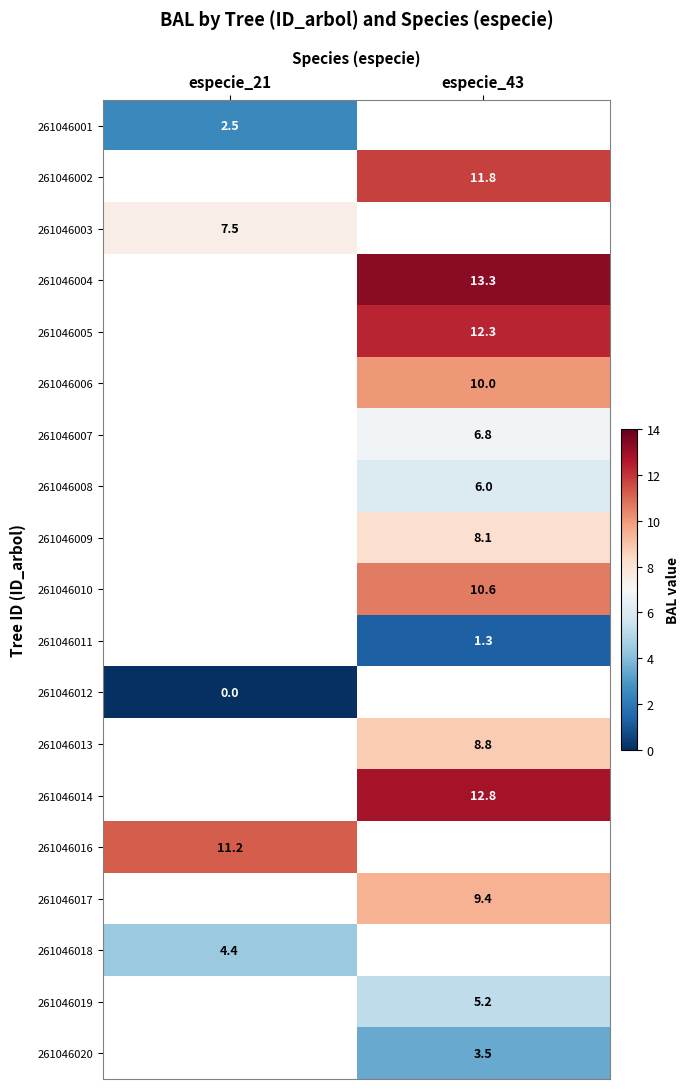

Is the value of 261046001 at especie_21 greater than the value of 261046011 at especie_43?

Yes